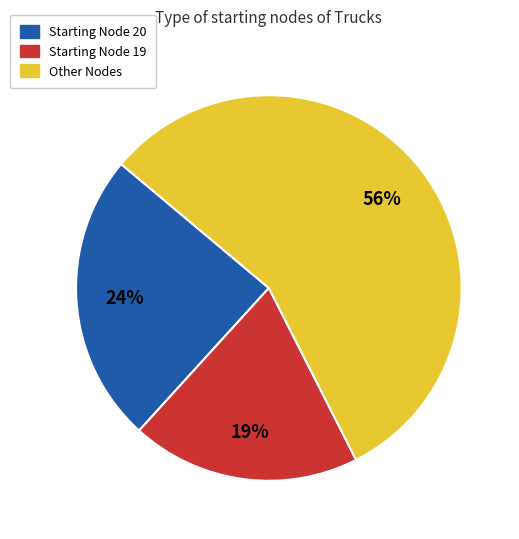

To the nearest percent, what is the average slice percentage?

33%